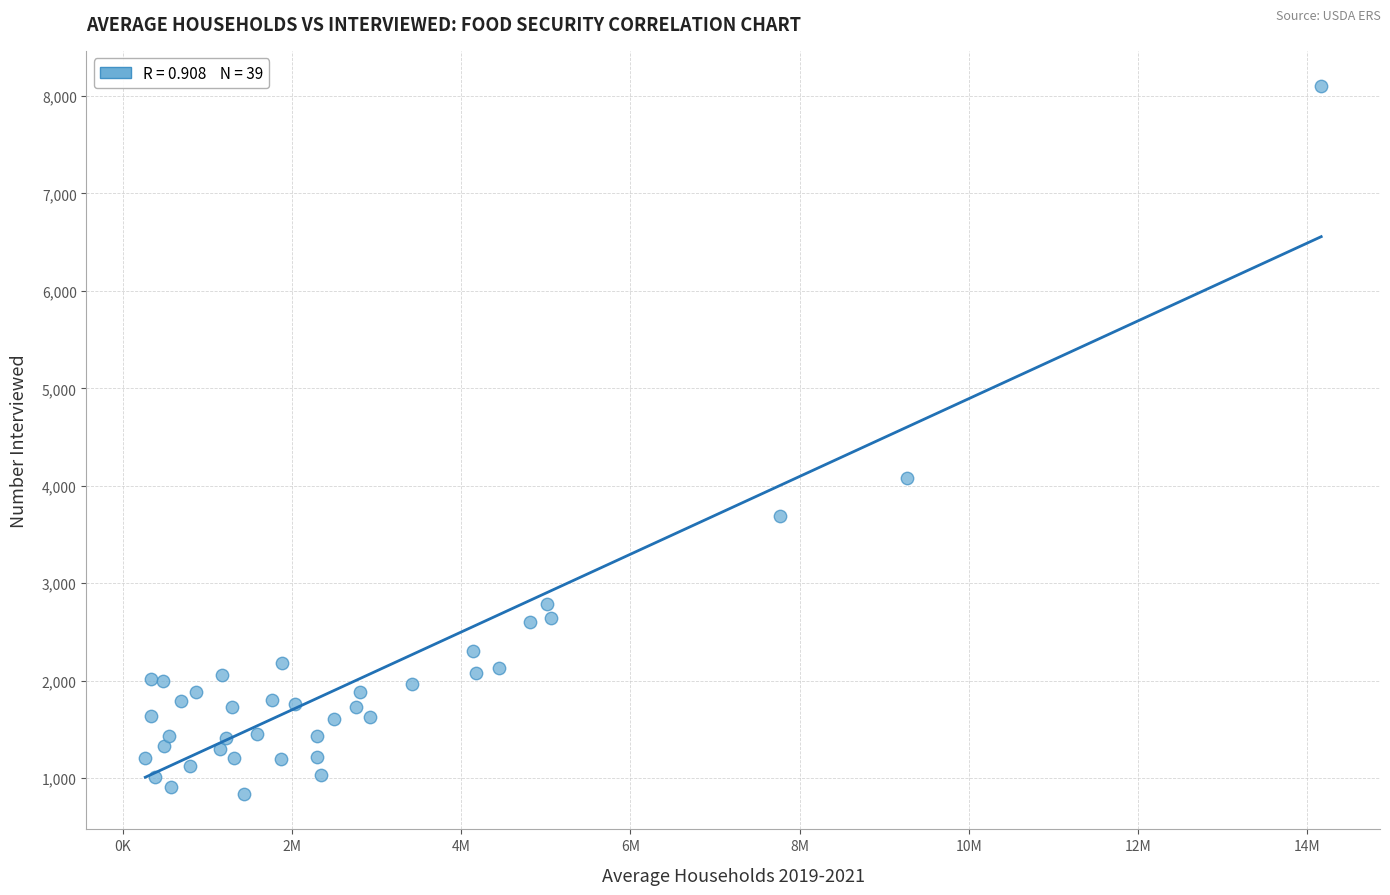

What Y value in the scatter plot is closest to 4468?

4079